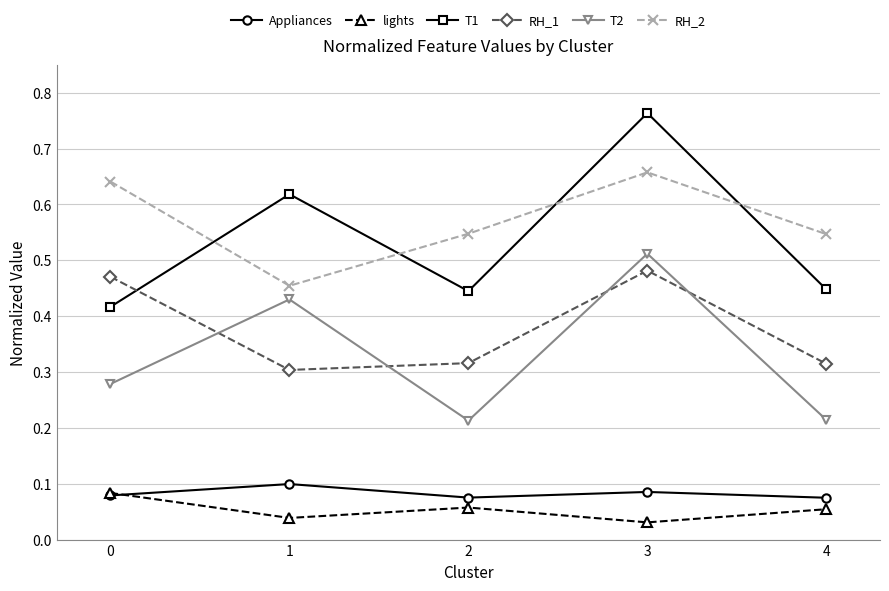

The value of T2 at 3 is 0.2. True or false?

False